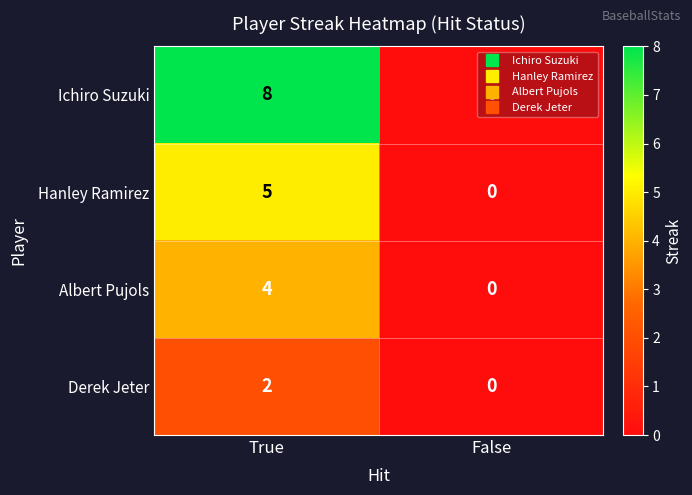

Rank the categories by Albert Pujols value from lowest to highest.

False, True